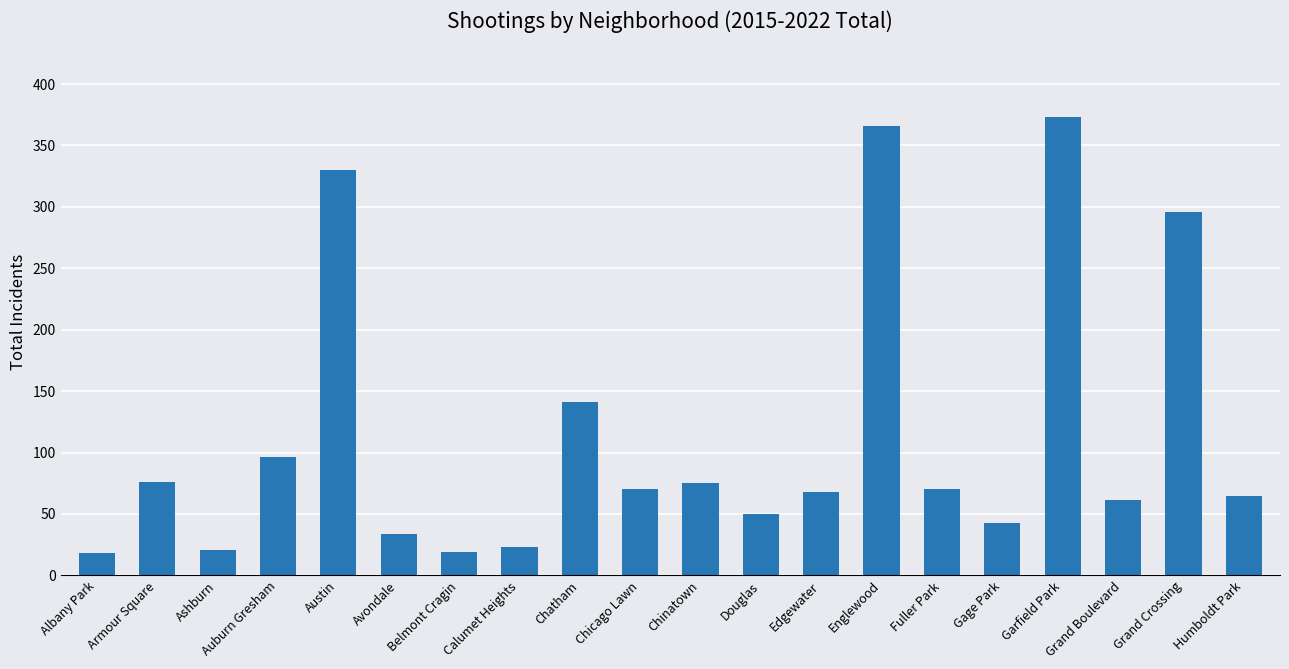

What position from the right is Calumet Heights?

13